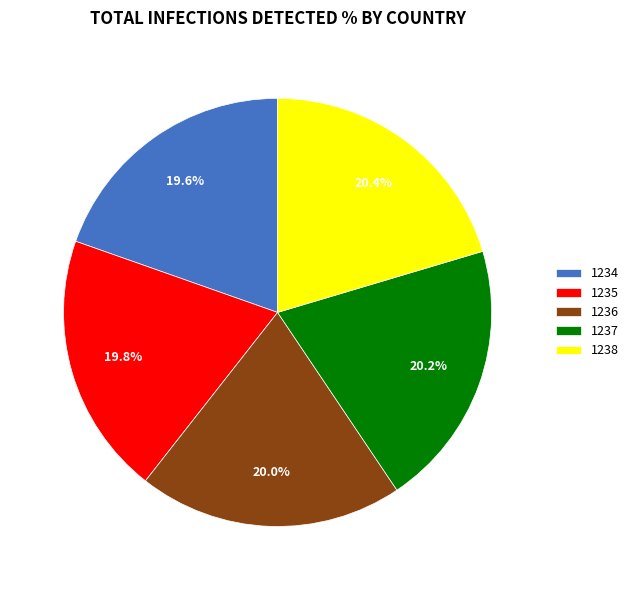

Which has a higher value, 1237 or 1234?

1237